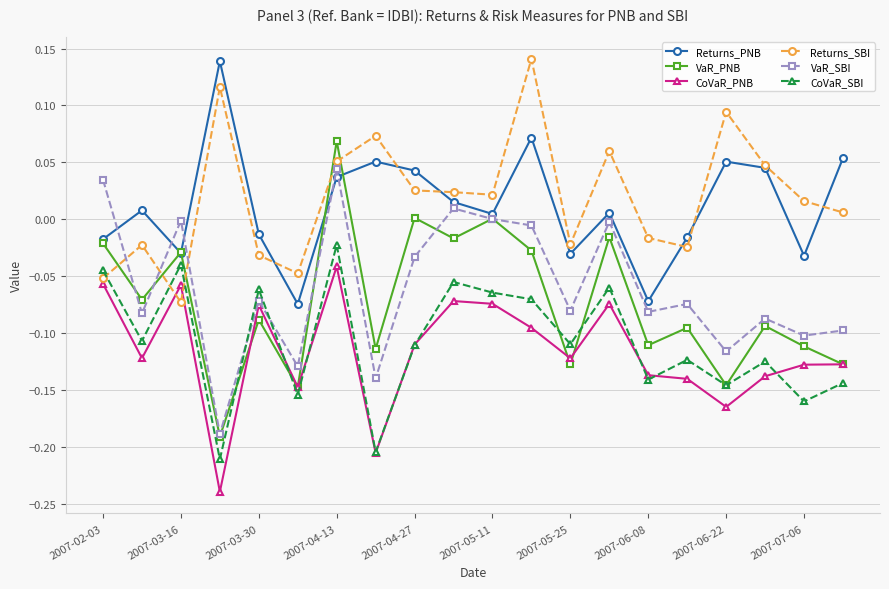

True or false: Returns_SBI and VaR_SBI intersect in this chart.

True